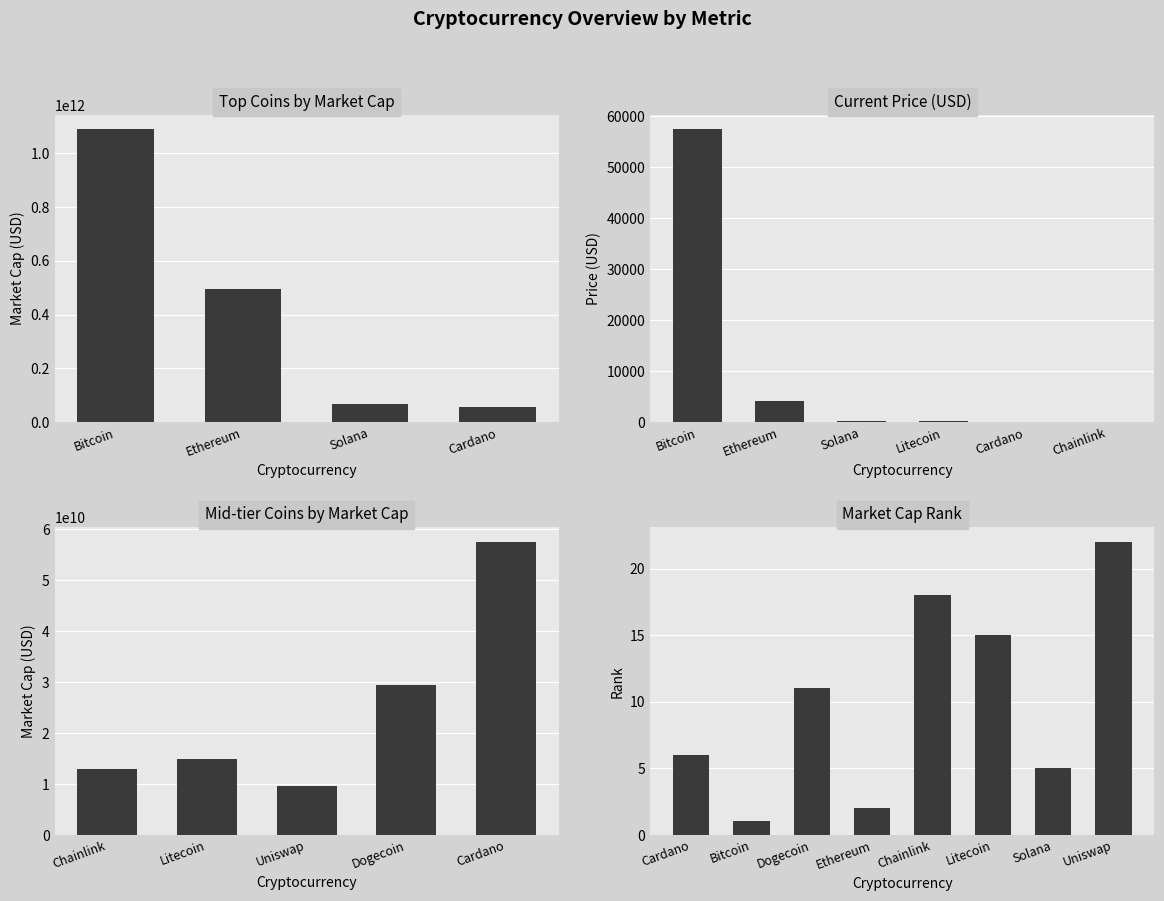

What is the sum of all market_cap values?

1776379246892.0